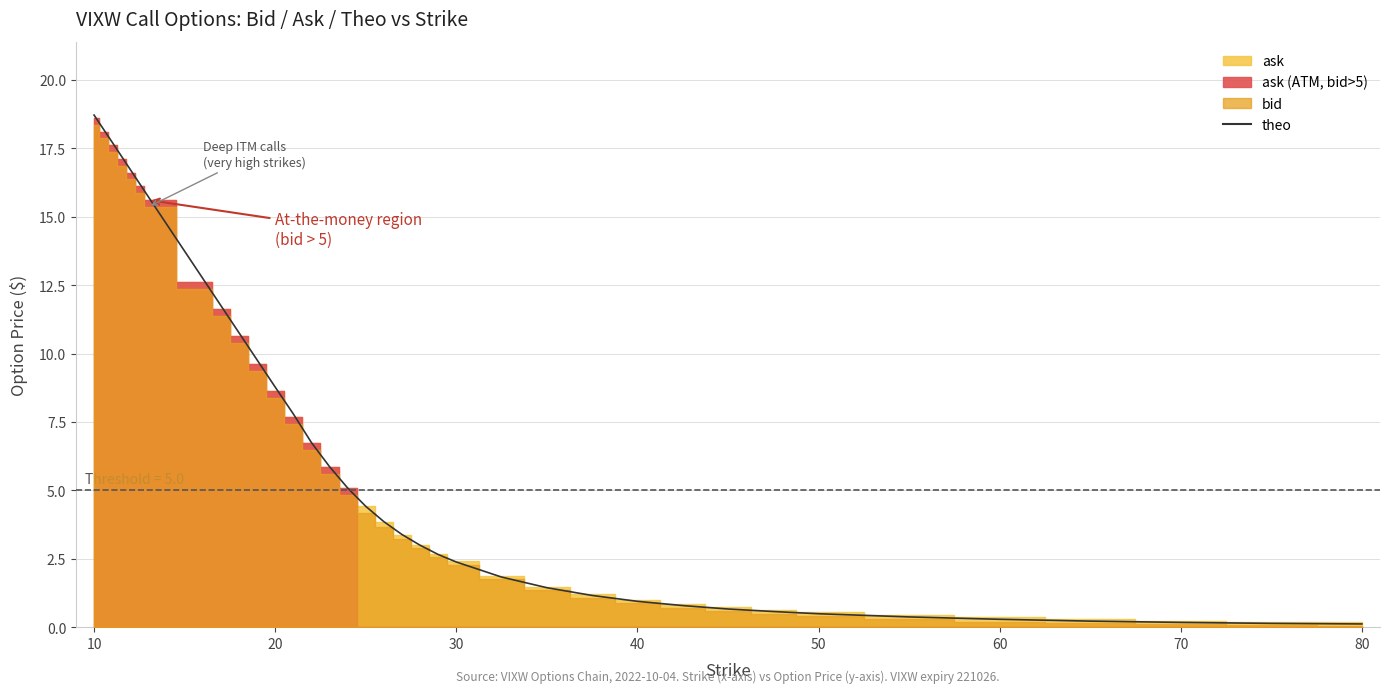

True or false: there are more than 0 points higher than both neighbors.

False